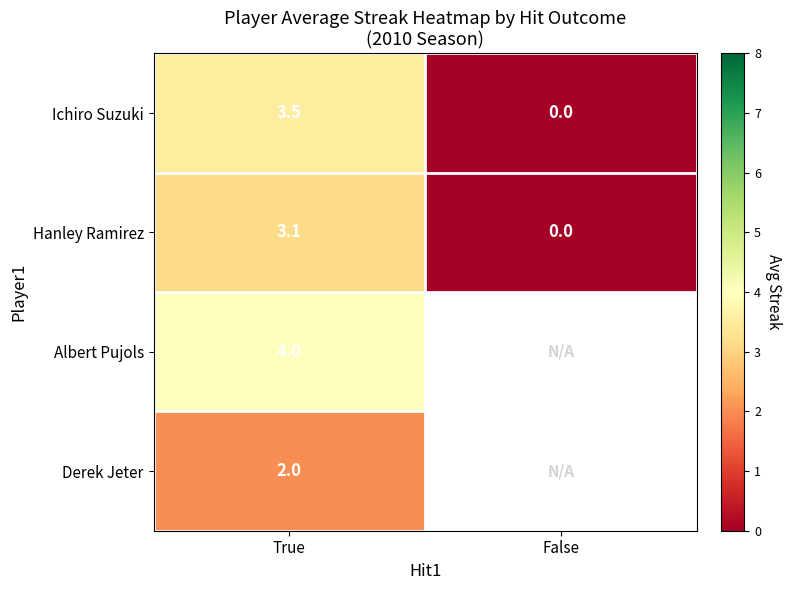

Is it true that Ichiro Suzuki equals 6.3 at True?

False